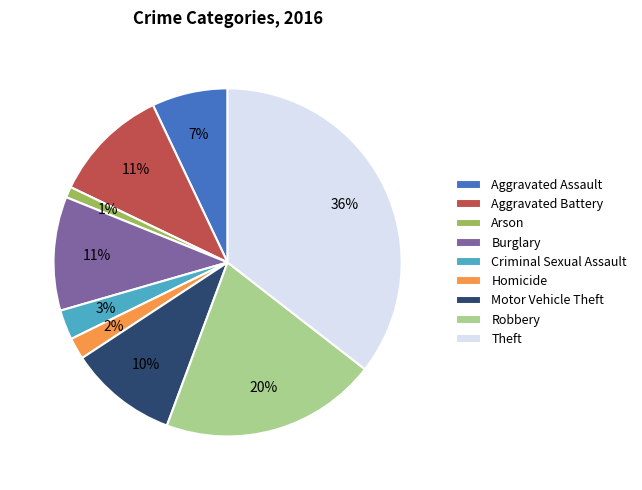

To the nearest percent, what is the difference between the Criminal Sexual Assault and Aggravated Battery slice percentages?

8%